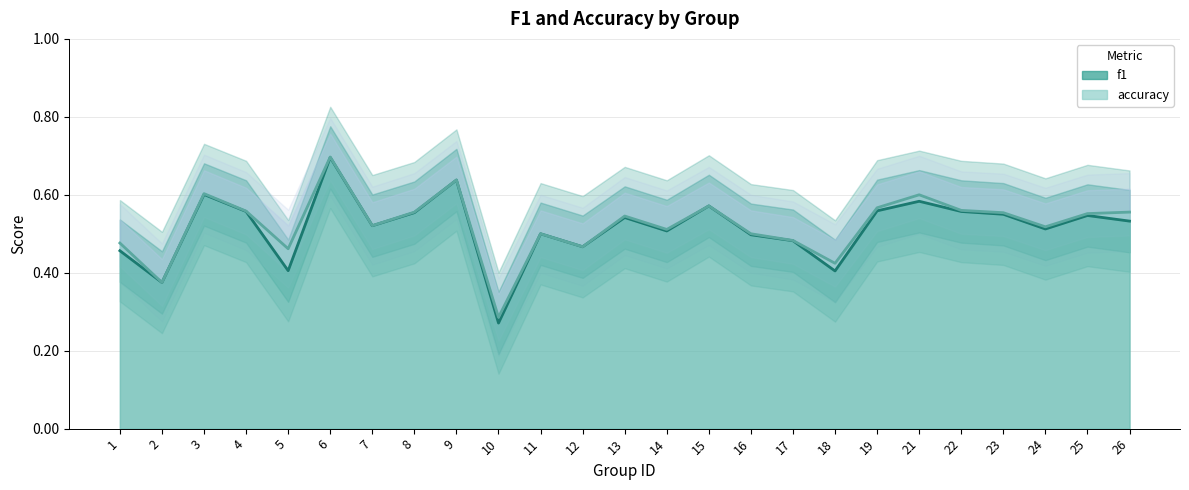

At which category is the sum across all series the highest?

6